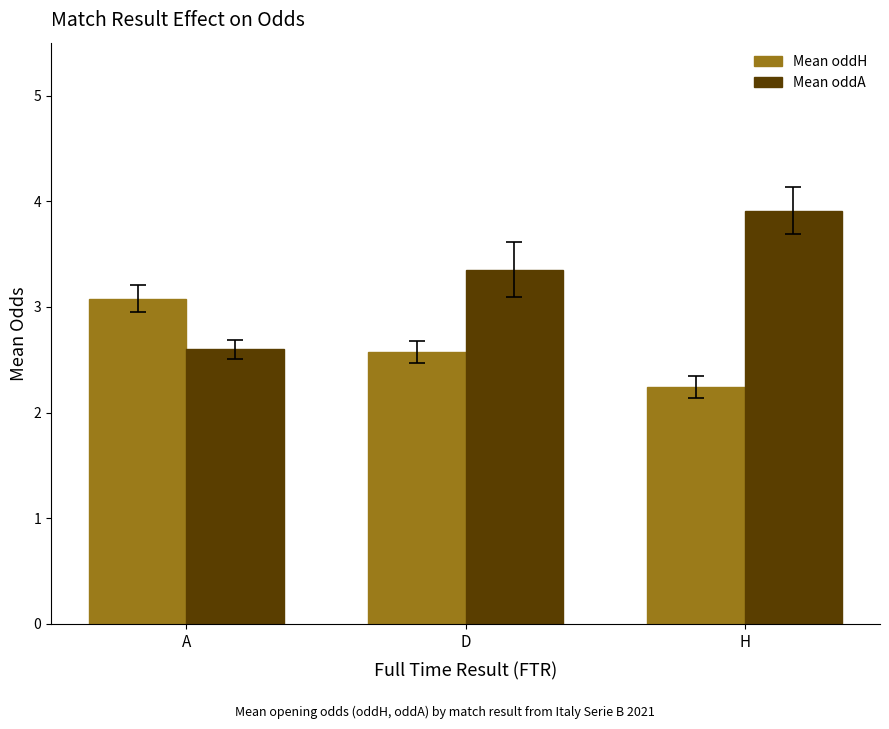

List the series in order of their overall mean, lowest first.

Mean oddH, Mean oddA